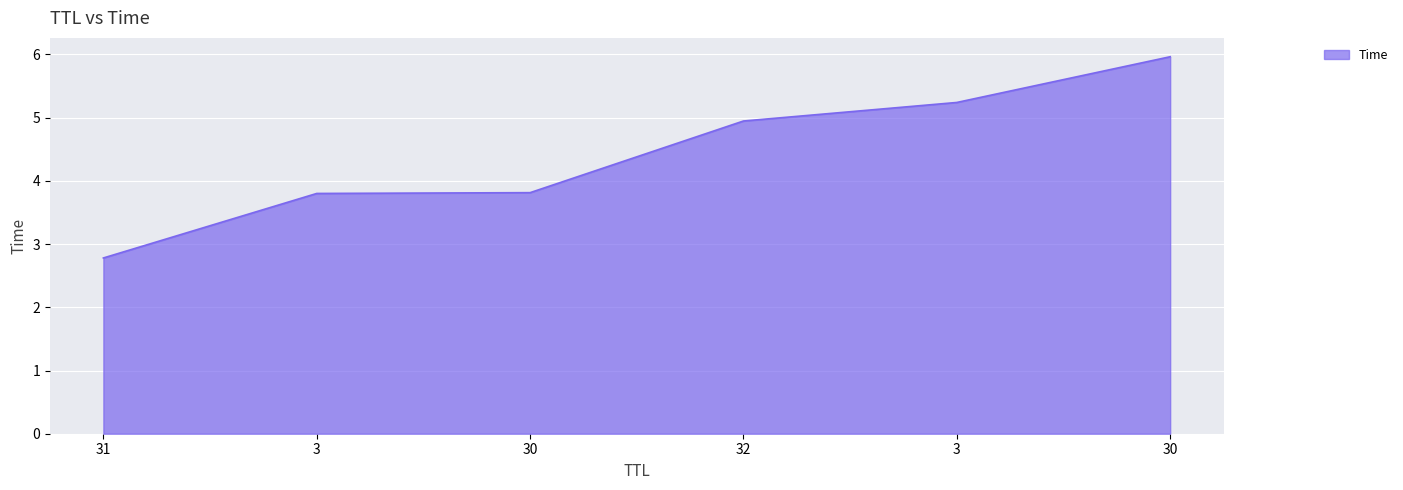

True or false: there are more than 1 points higher than both neighbors.

False